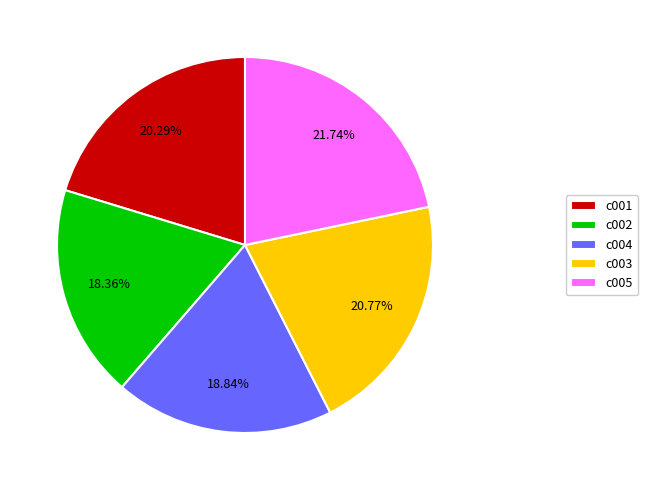

Which has a higher value, c003 or c005?

c005